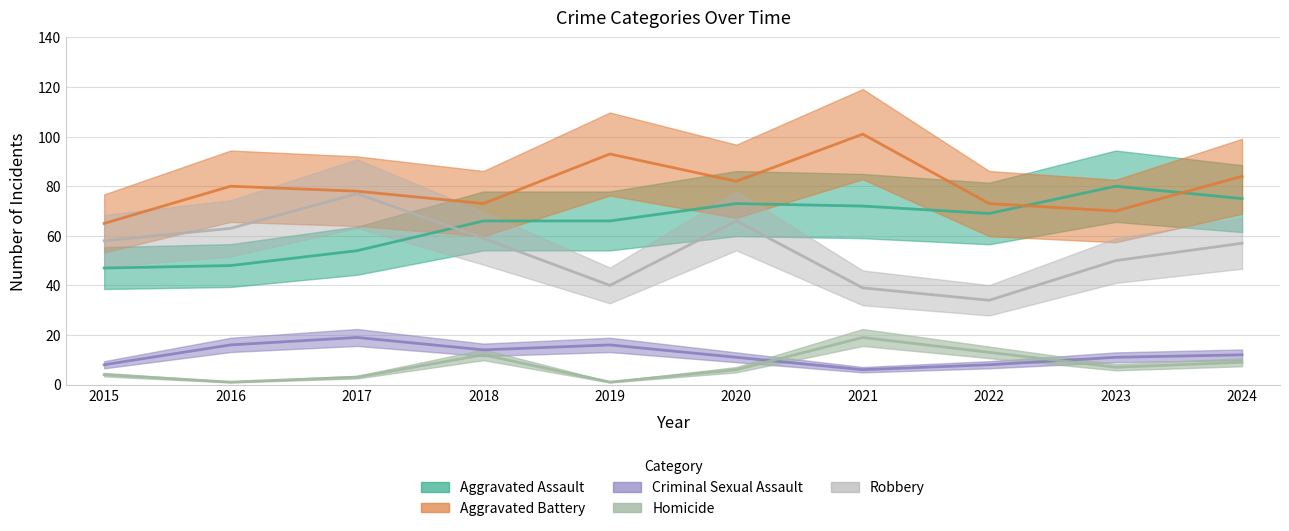

What is the spread (max minus min) of values at 2016?

79